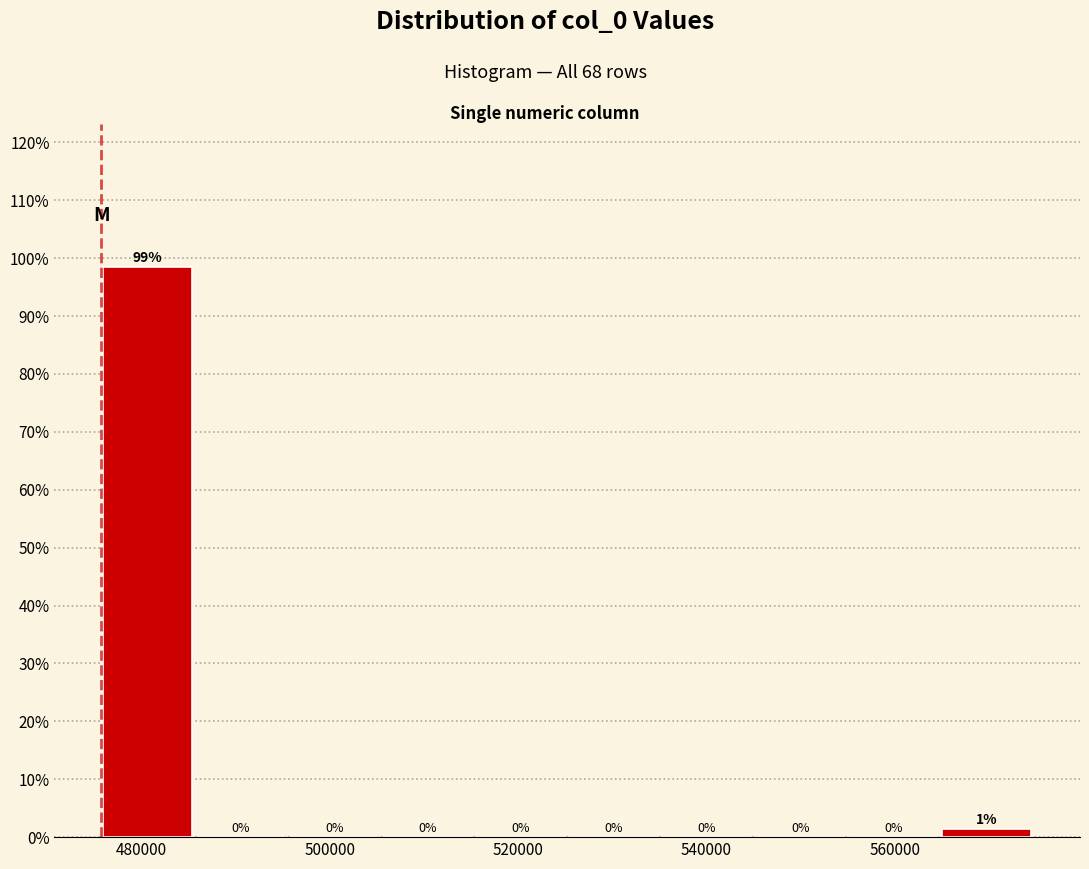

Which range on the x-axis has the tallest bar?

476000 to 486000